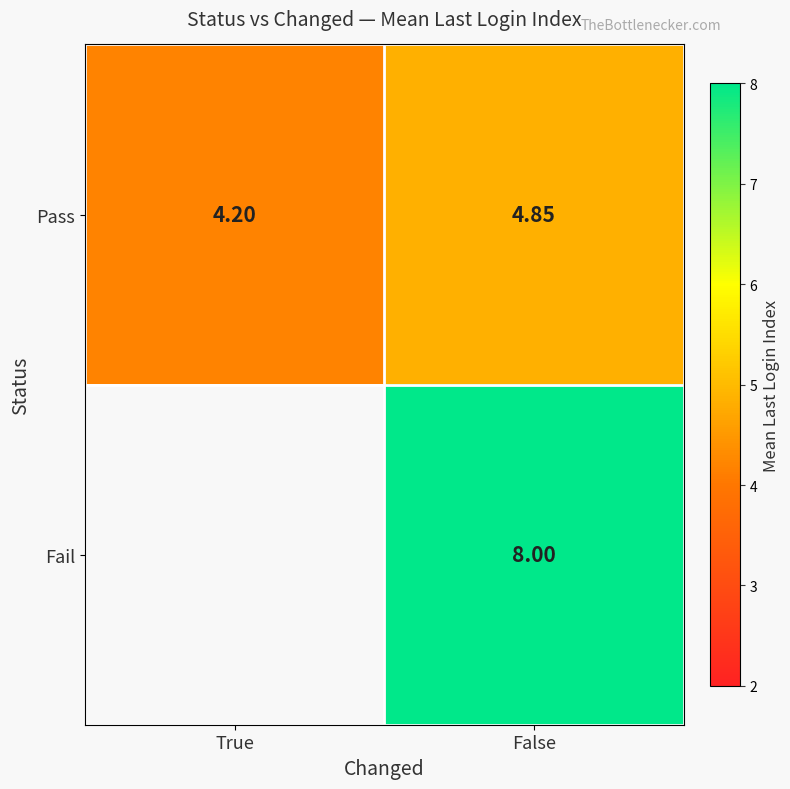

At False, list the series in order from largest to smallest.

Fail, Pass